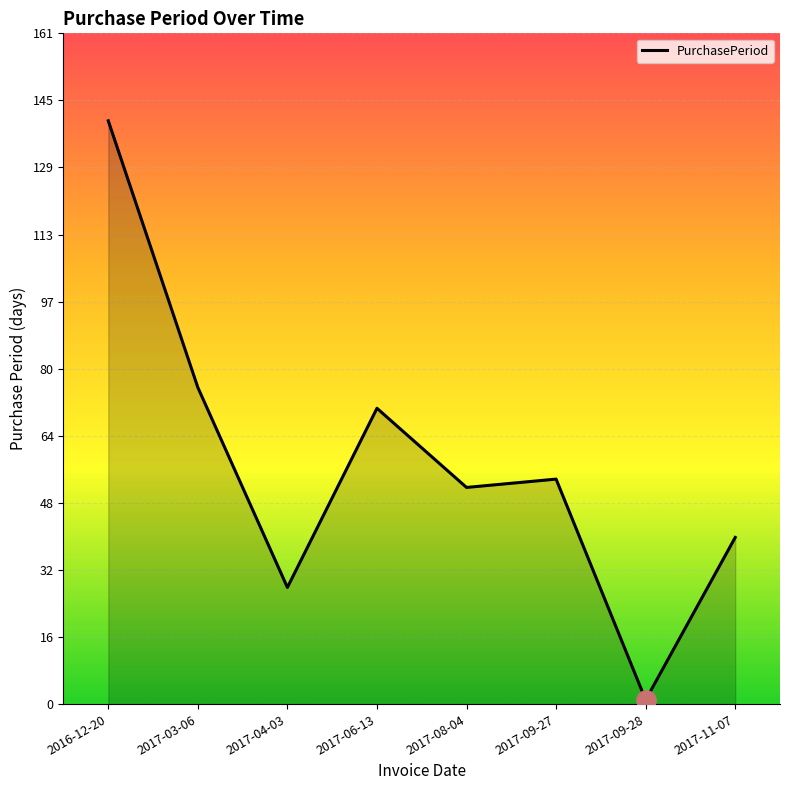

At which category does the chart reach its minimum across all series?

2017-09-28